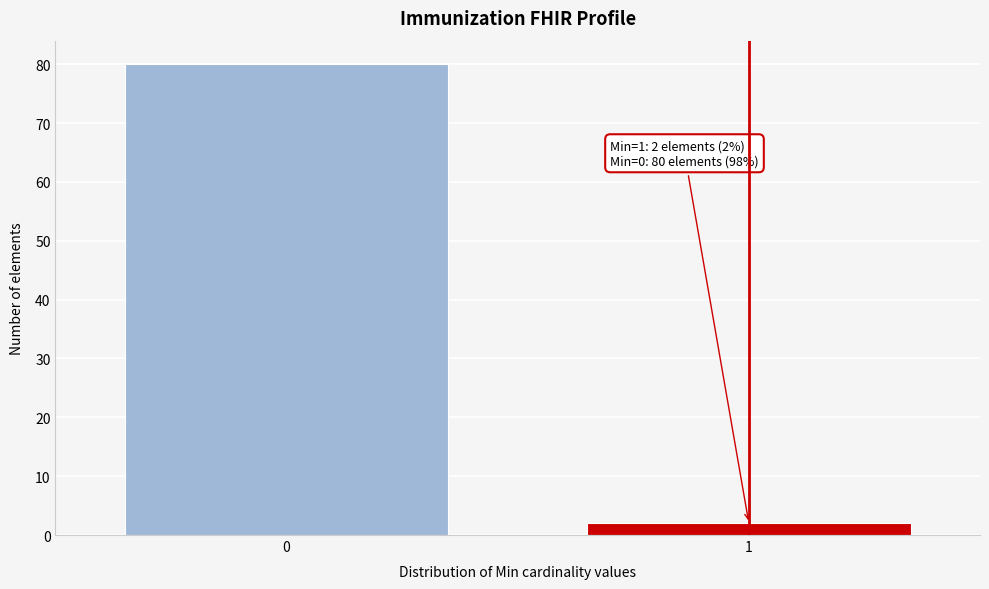

Reading right to left, extract all data points from this chart.

2	80